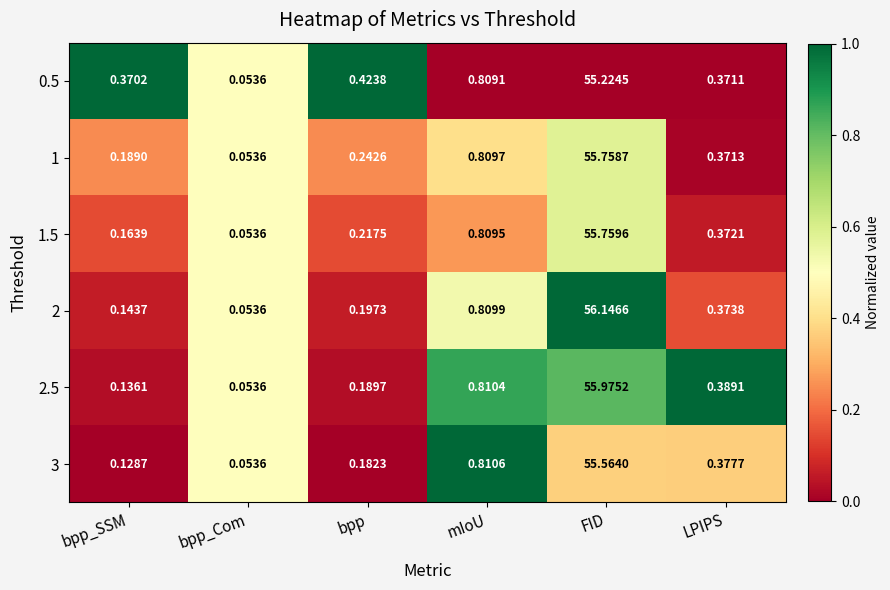

Is the value of 0.5 at LPIPS greater than the value of 1 at LPIPS?

No